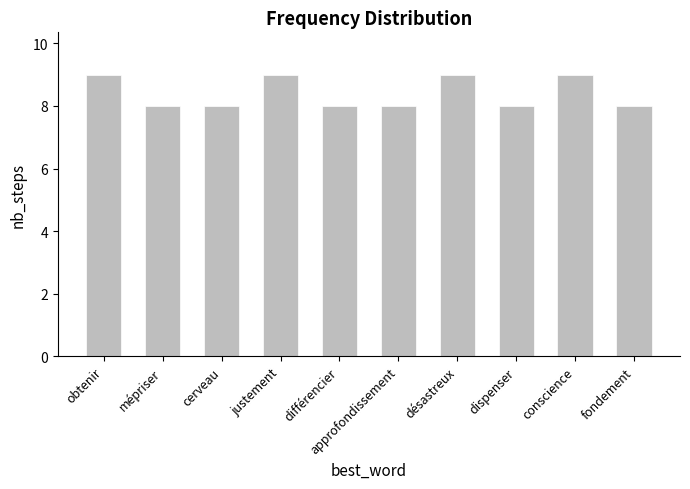

Is it true that the value at approfondissement is 8?

True